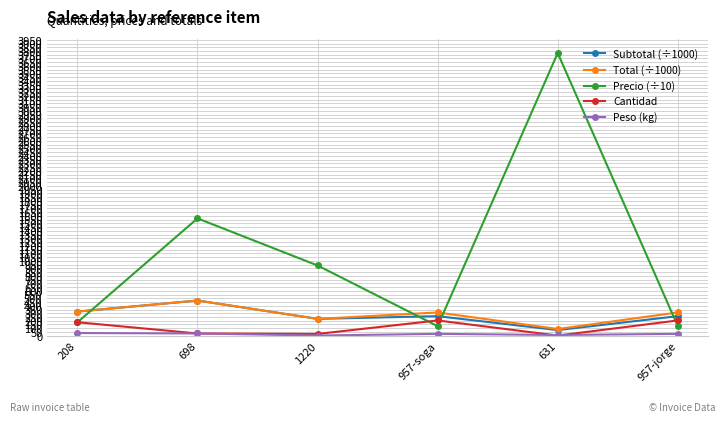

Which category has the highest value in the Total (÷1000) series?

698